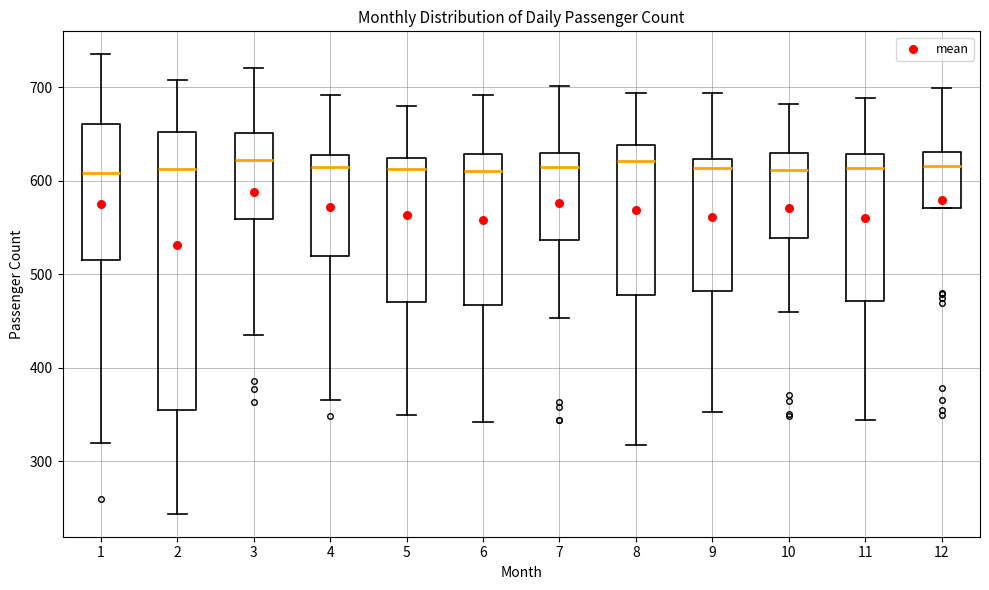

Where does the lower whisker of the box at x = 5 end on the y-axis? The values are not printed on the chart, so give them approximately, as read against the axis.

350